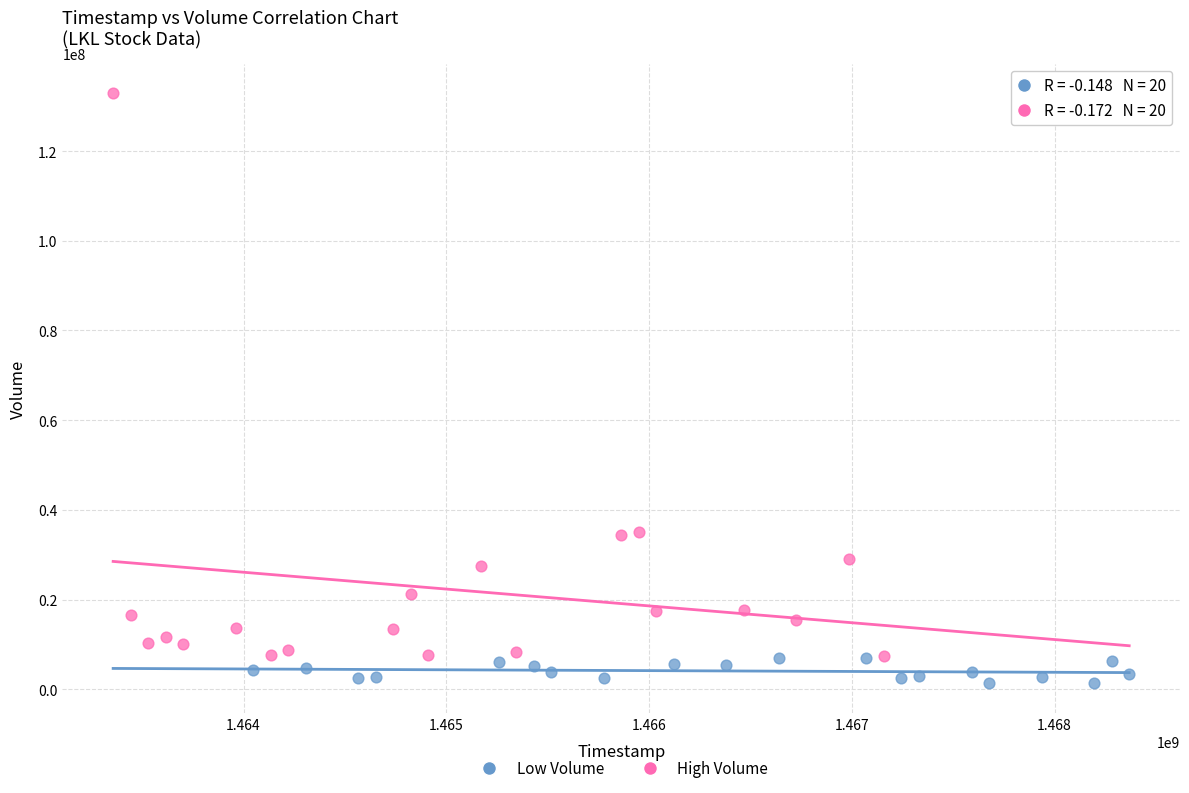

What are all the series names shown in the legend?

Low Volume, High Volume